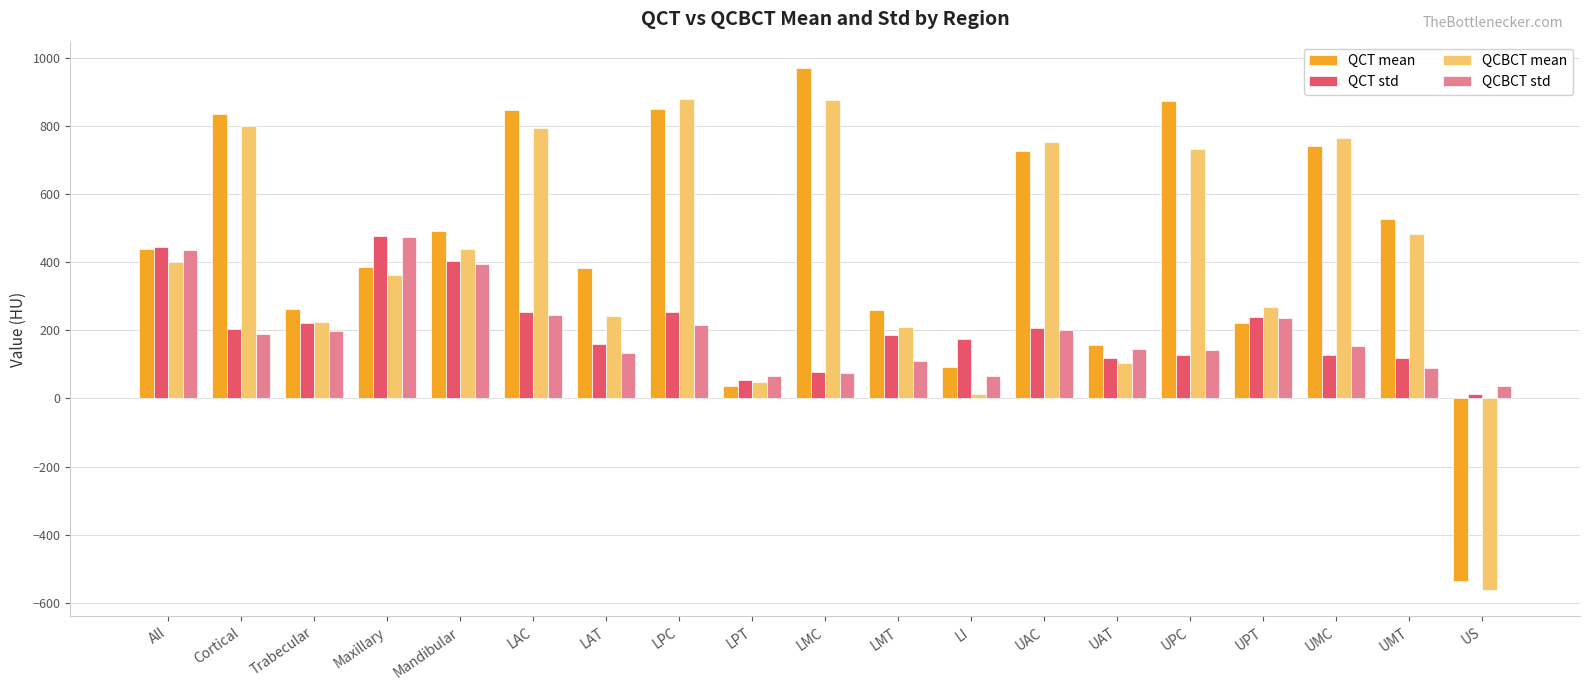

At which category is the sum across all series the highest?

LPC